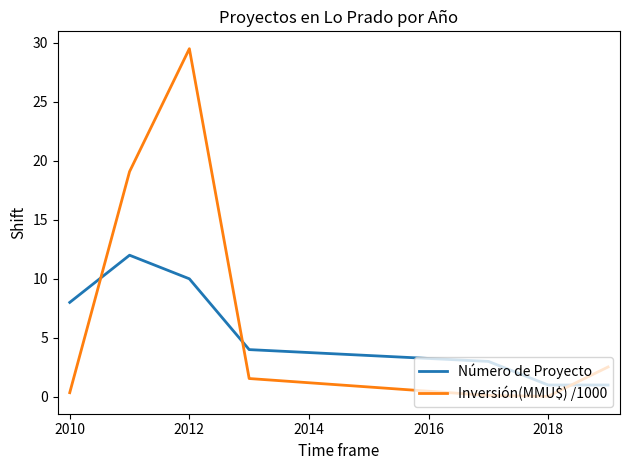

Rank the series by their average value, from highest to lowest.

Inversión(MMU$) /1000, Número de Proyecto